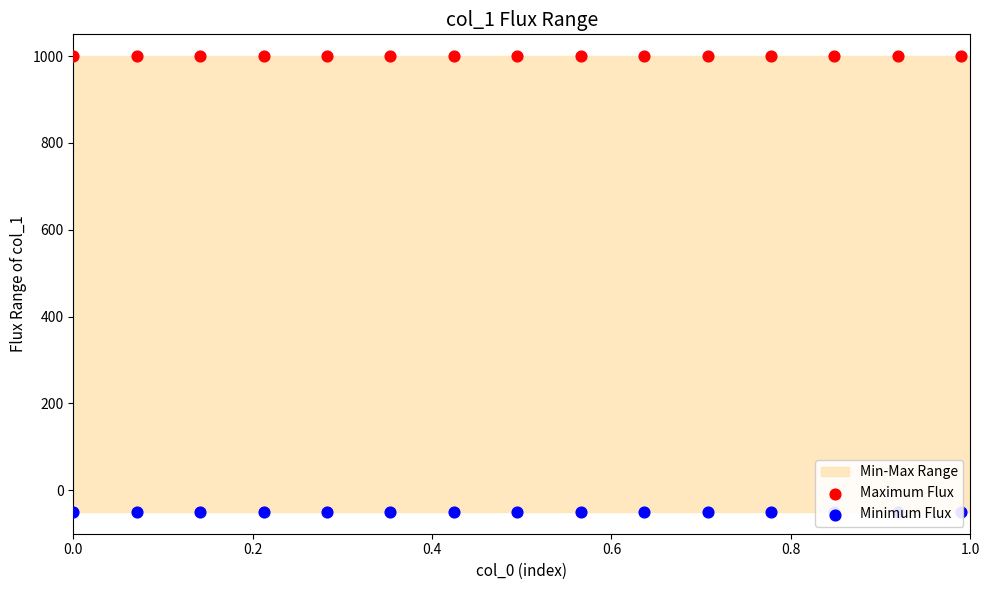

Which series has the largest total across all categories?

Maximum Flux